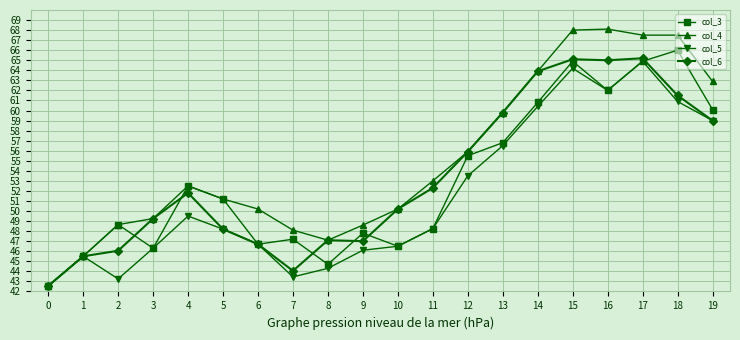

How many values in the col_6 series exceed 51?

10